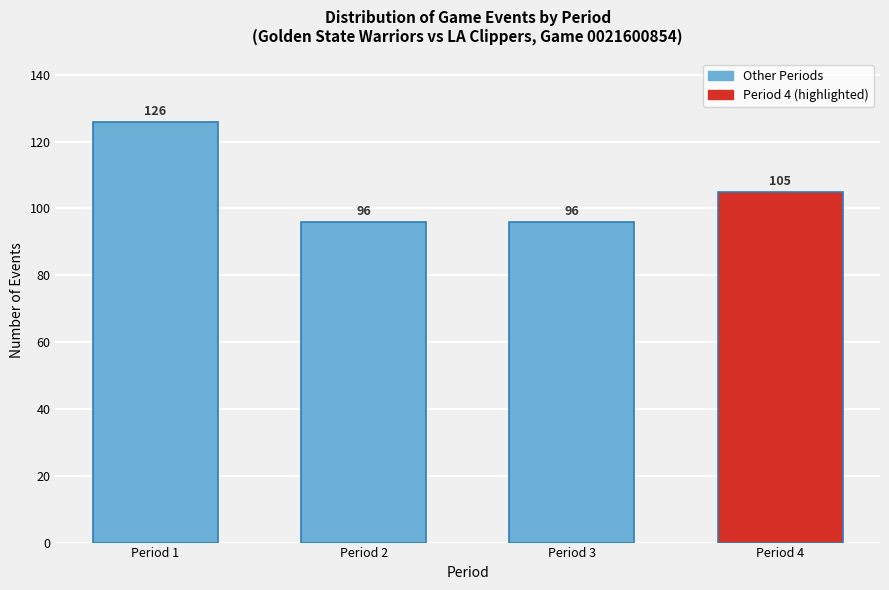

Reading right to left, extract all data points from this chart.

105	96	96	126